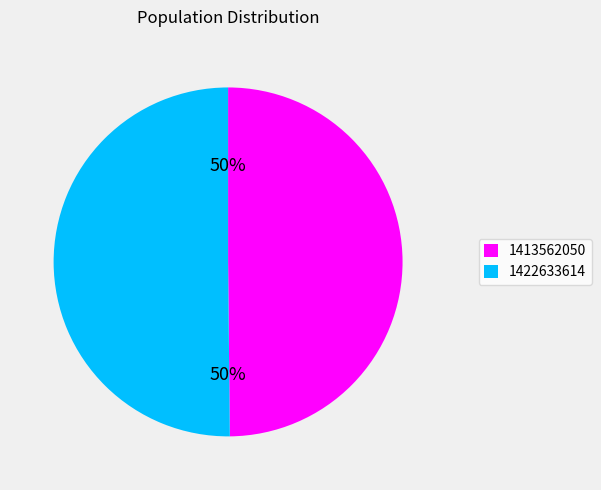

Combined, do 1413562050 and 1422633614 account for over 50%?

Yes